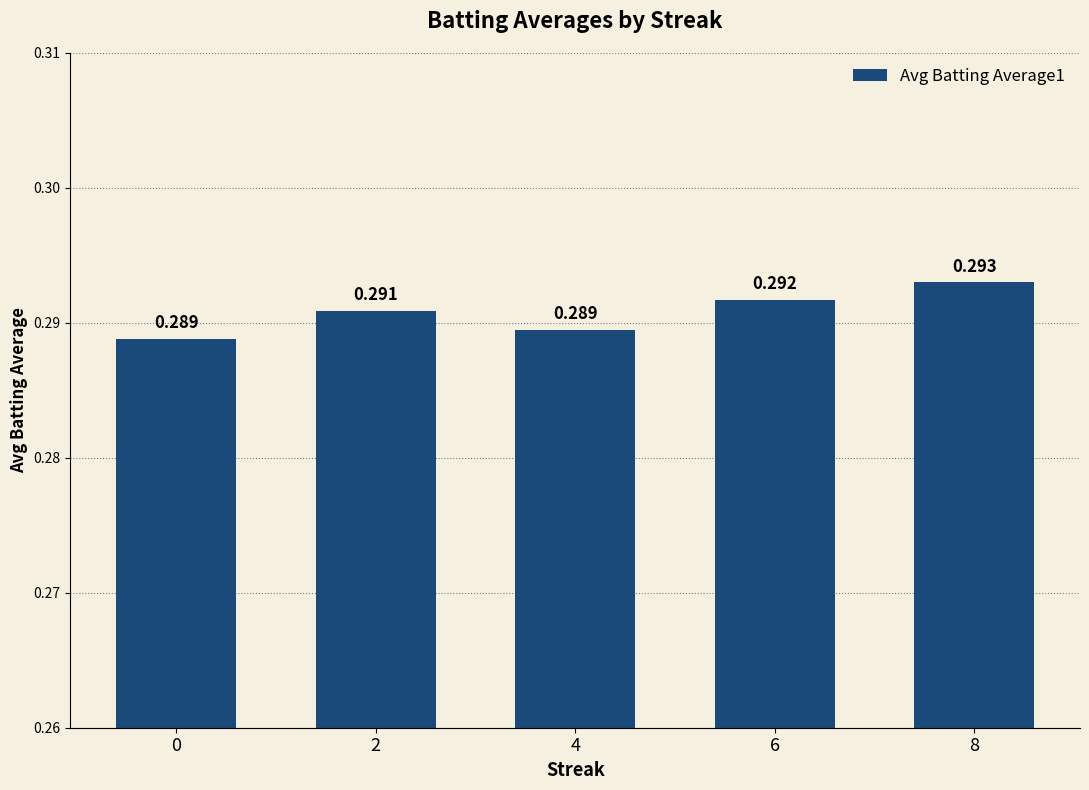

Between 0 and 4, which is larger?

4